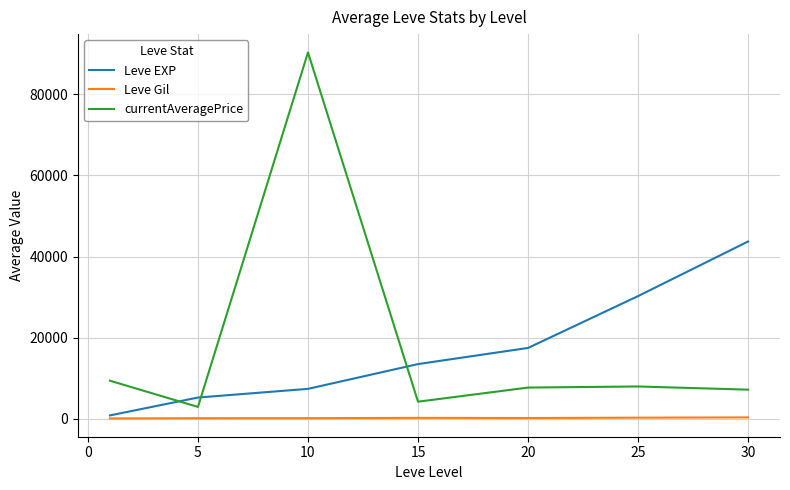

Which series has the widest spread of values?

currentAveragePrice